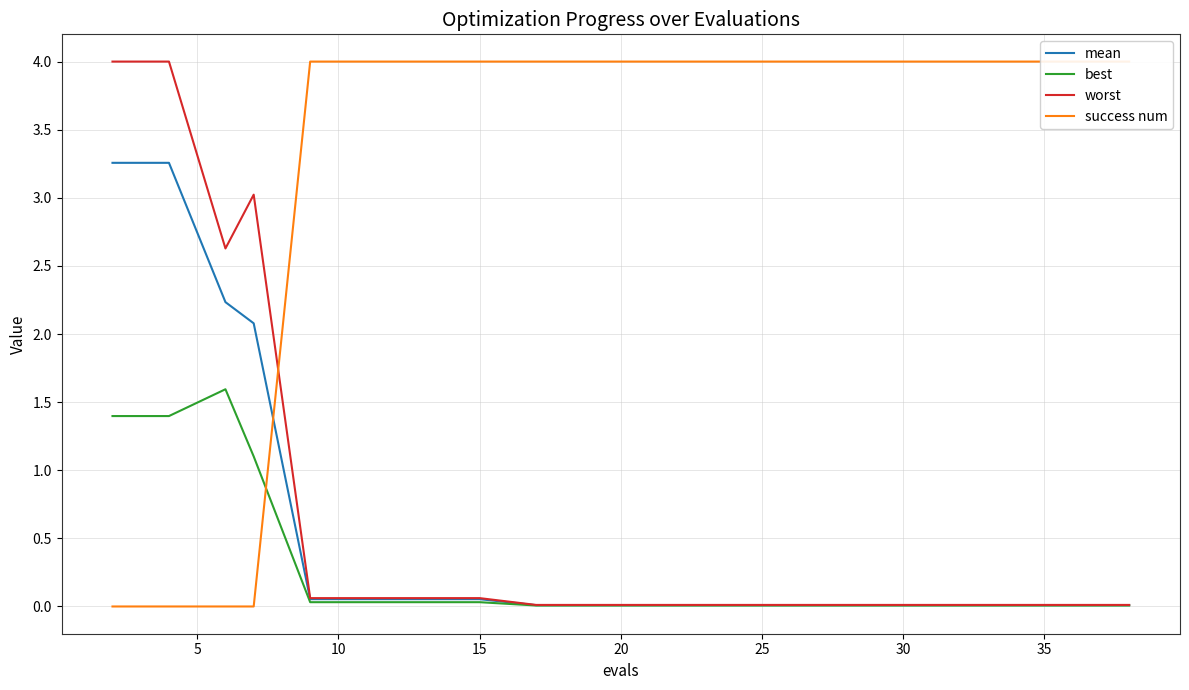

Which series has the largest range (max minus min)?

success num